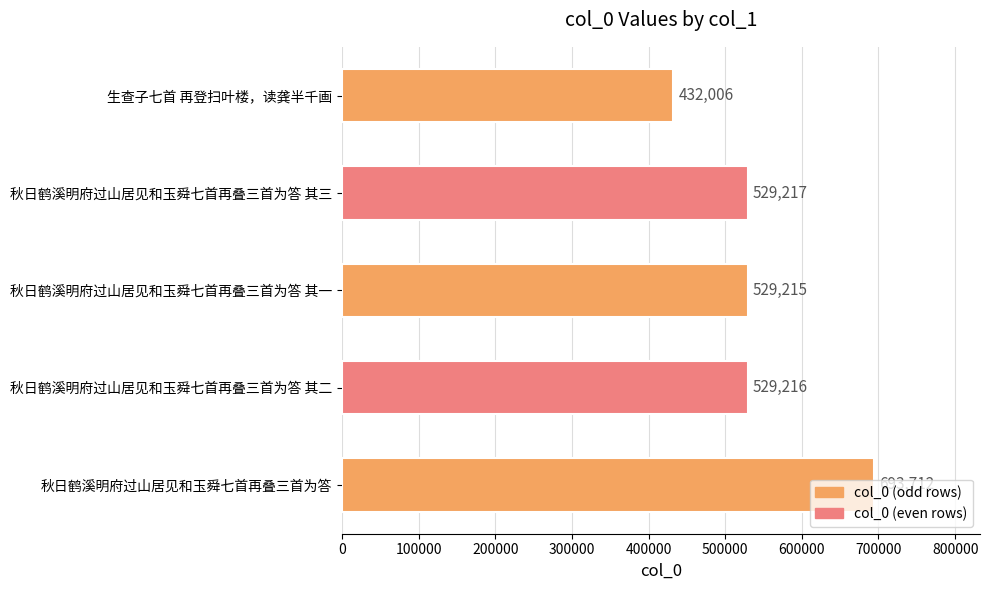

Is it true that the value at 生查子七首 再登扫叶楼，读龚半千画 is 99571?

False